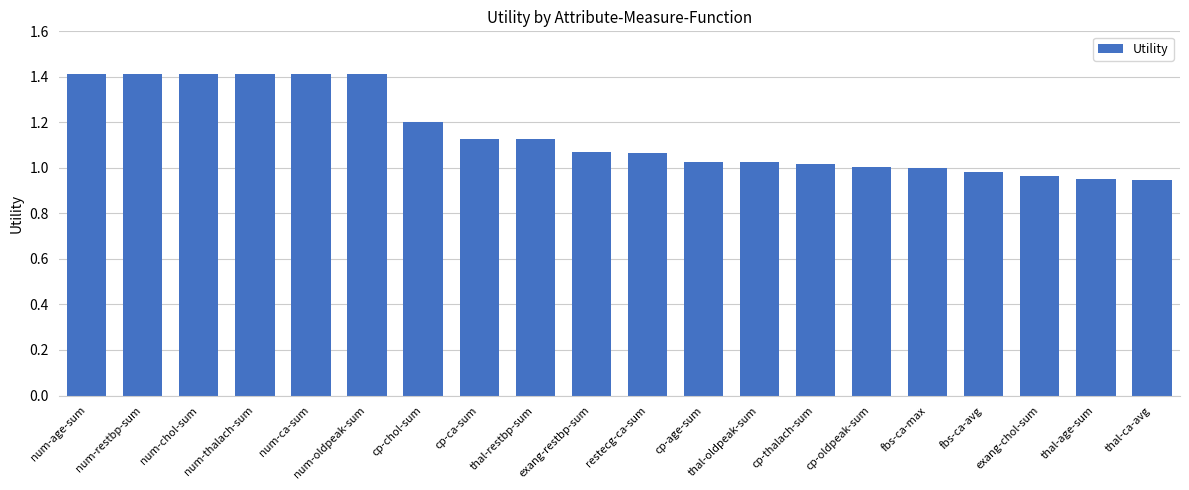

How many bars are there in total?

20